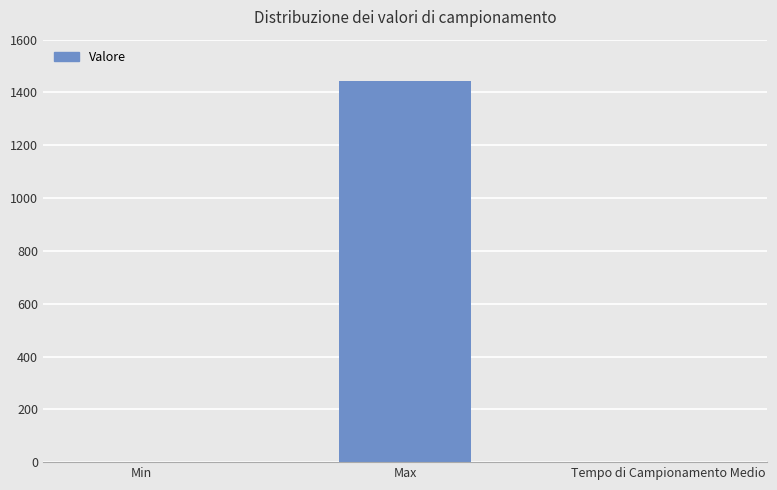

At which label is the value closest to 722?

Tempo di Campionamento Medio